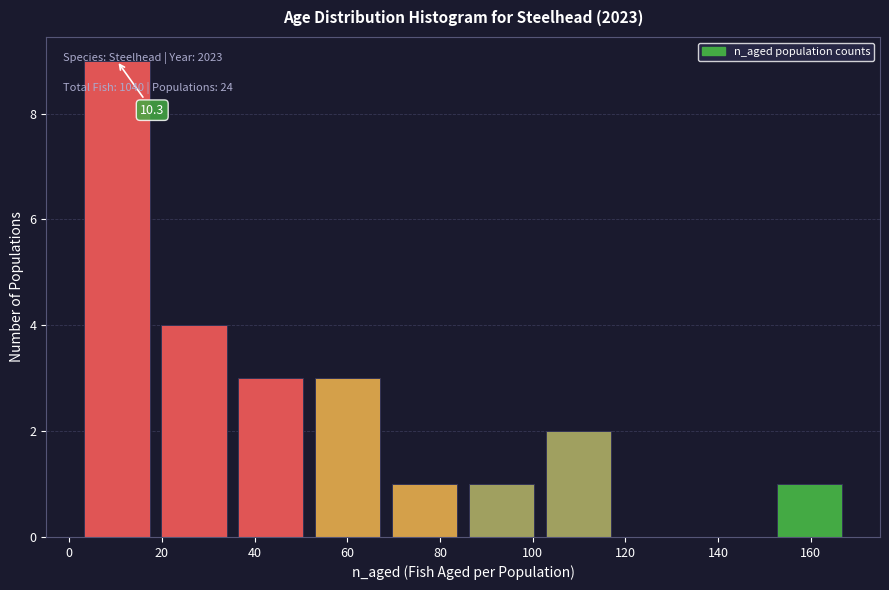

Over which range of the x-axis is the bar tallest?

2.0 to 18.6